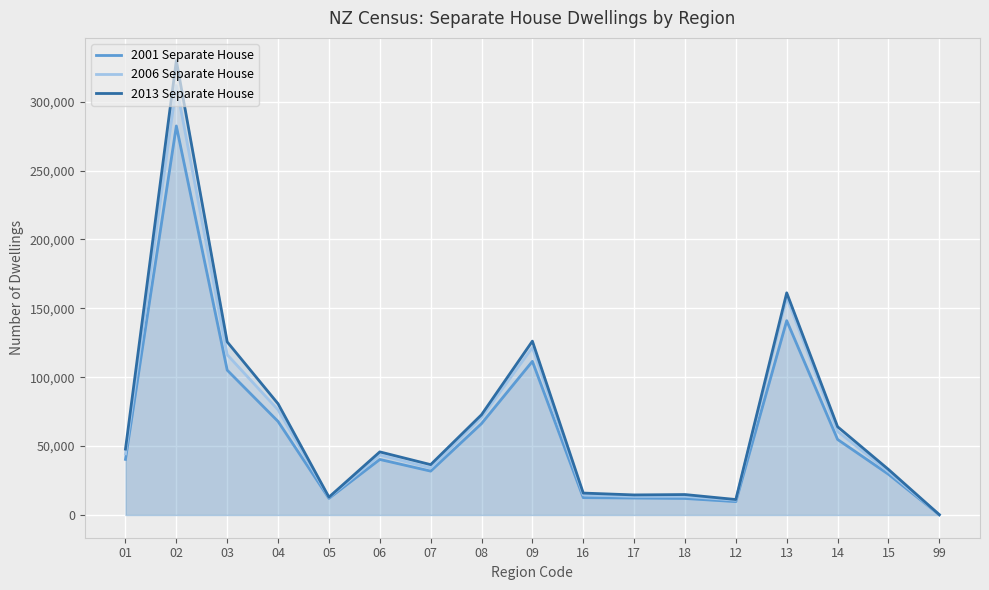

Rank the series by their average value, from lowest to highest.

2001 Separate House, 2006 Separate House, 2013 Separate House